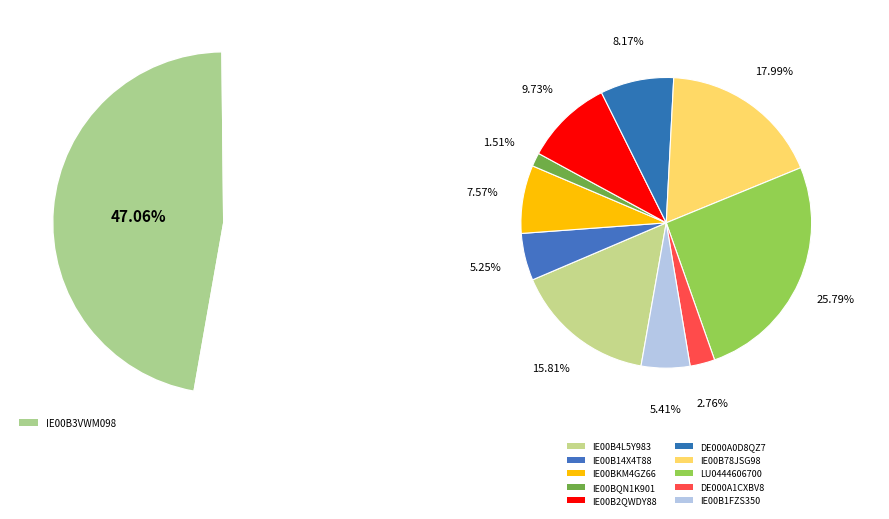

How many slices are in this pie chart?

11